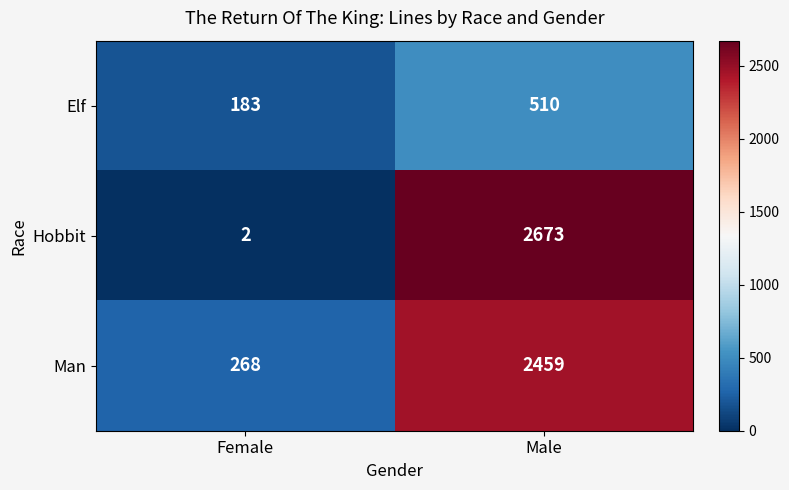

Which series has the largest range (max minus min)?

Hobbit